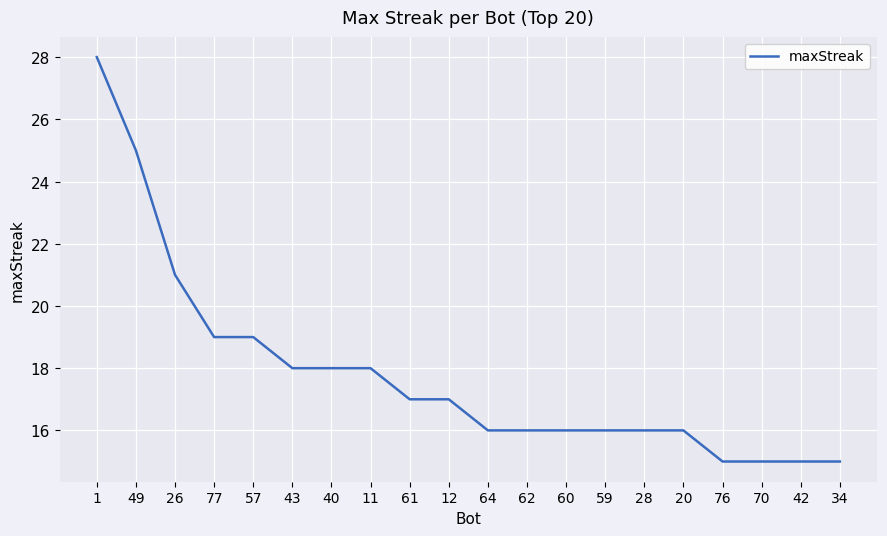

What is the sum of all values?

356